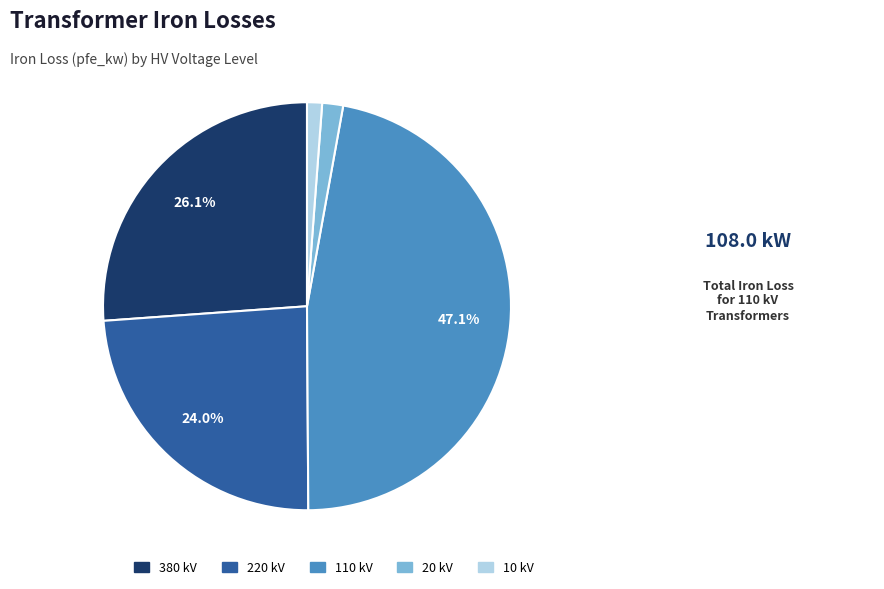

Which slice is the largest?

110 kV